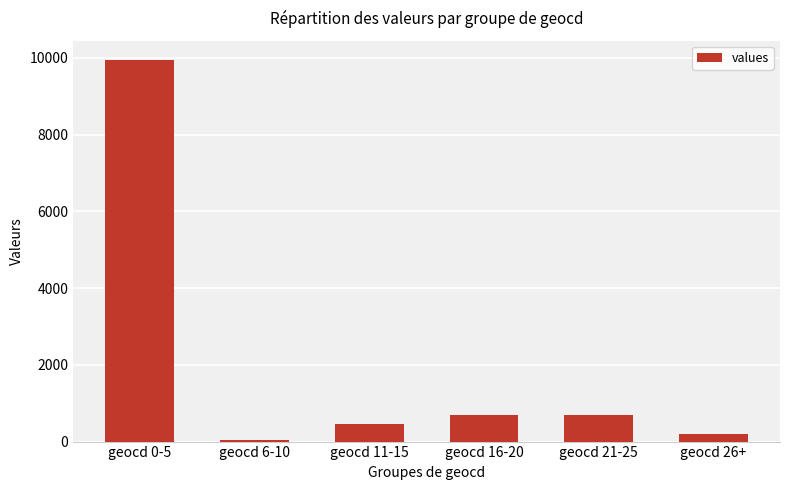

What is the label of the 3rd bar from the left?

geocd 11-15